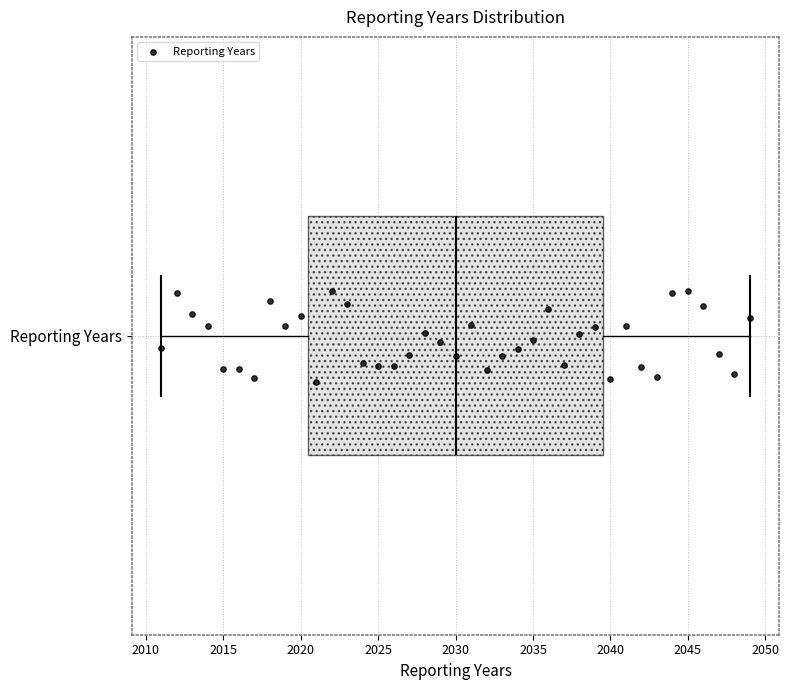

Where does the left whisker of the box for Reporting Years end on the x-axis? The values are not printed on the chart, so give them approximately, as read against the axis.

2011.0